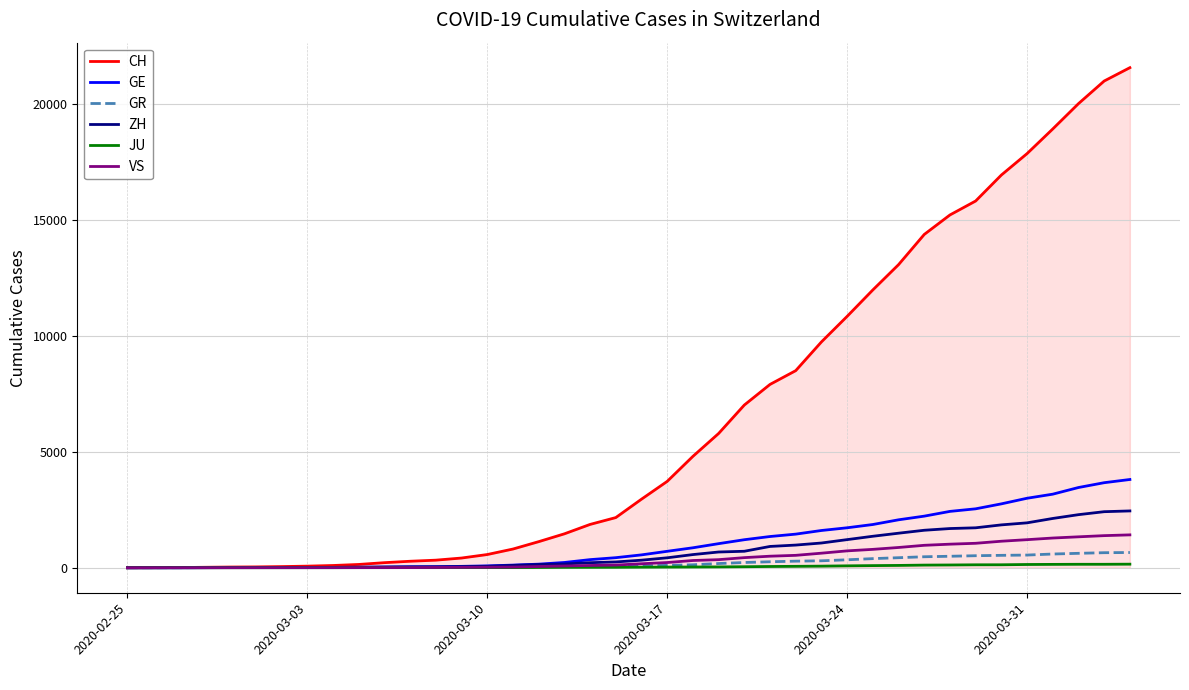

Which series has the largest total across all categories?

CH